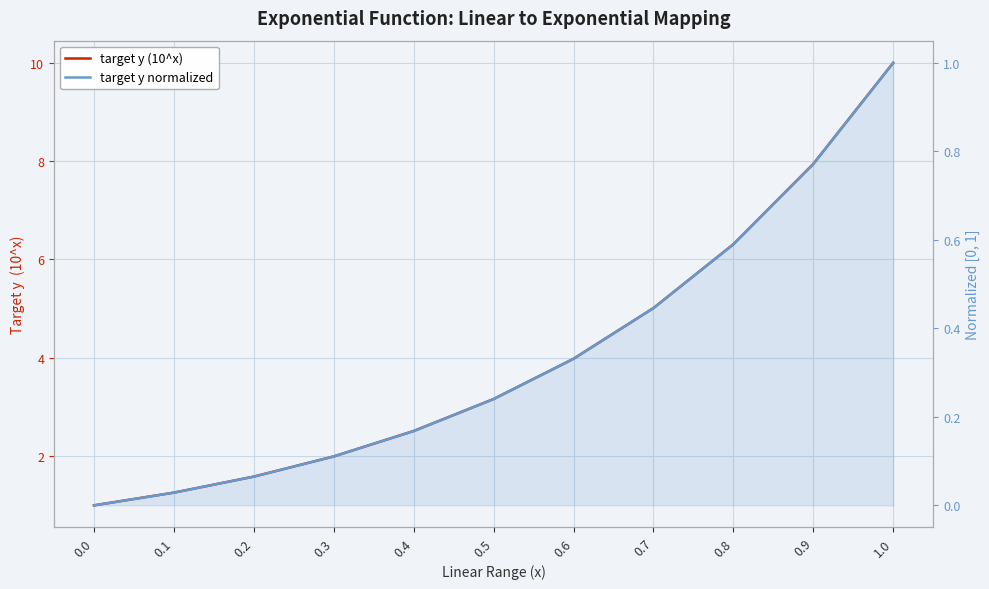

Reading left to right, transcribe all the data shown in this chart.

target y (10^x): 1.0	1.3	1.6	2.0	2.5	3.2	4.0	5.0	6.3	7.9	10.0
target y normalized: 0.0	0.0	0.1	0.1	0.2	0.2	0.3	0.4	0.6	0.8	1.0